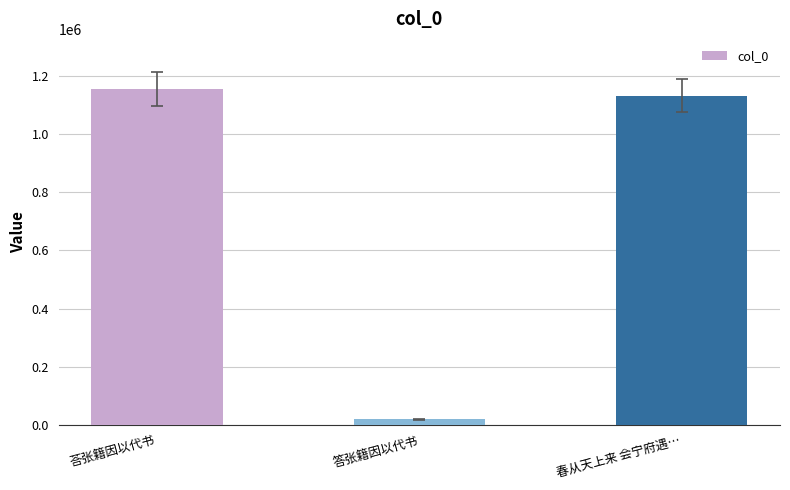

What is the value of the 2nd bar from the left?

17877